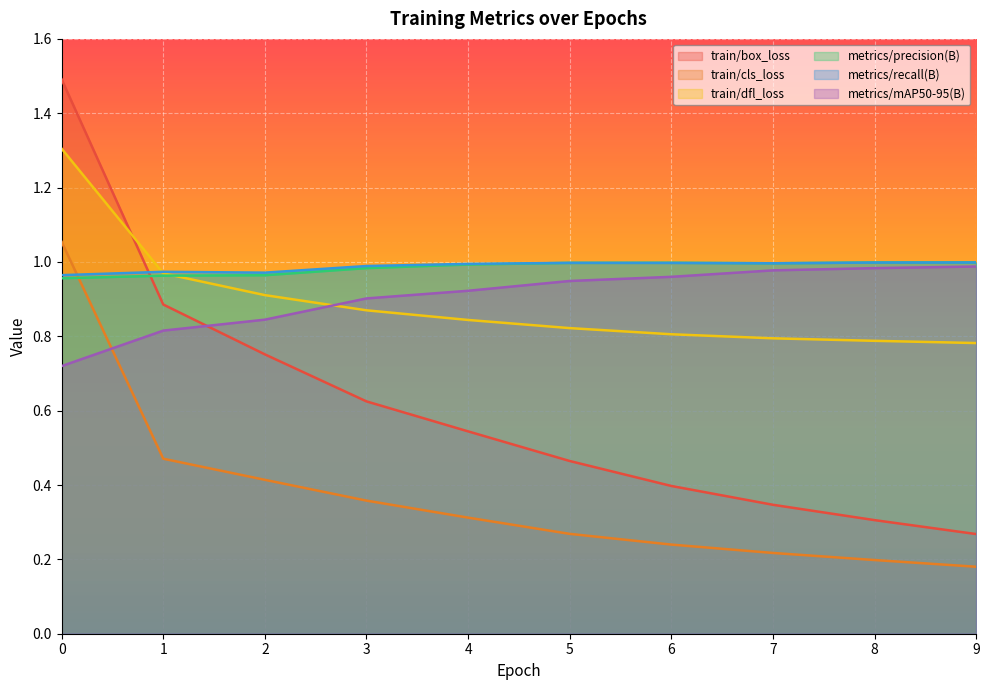

Reading left to right, extract all data points from this chart.

train/box_loss: 1.5	0.9	0.8	0.6	0.5	0.5	0.4	0.3	0.3	0.3
train/cls_loss: 1.1	0.5	0.4	0.4	0.3	0.3	0.2	0.2	0.2	0.2
train/dfl_loss: 1.3	1.0	0.9	0.9	0.8	0.8	0.8	0.8	0.8	0.8
metrics/precision(B): 1.0	1.0	1.0	1.0	1.0	1.0	1.0	1.0	1.0	1.0
metrics/recall(B): 1.0	1.0	1.0	1.0	1.0	1.0	1.0	1.0	1.0	1.0
metrics/mAP50-95(B): 0.7	0.8	0.8	0.9	0.9	0.9	1.0	1.0	1.0	1.0